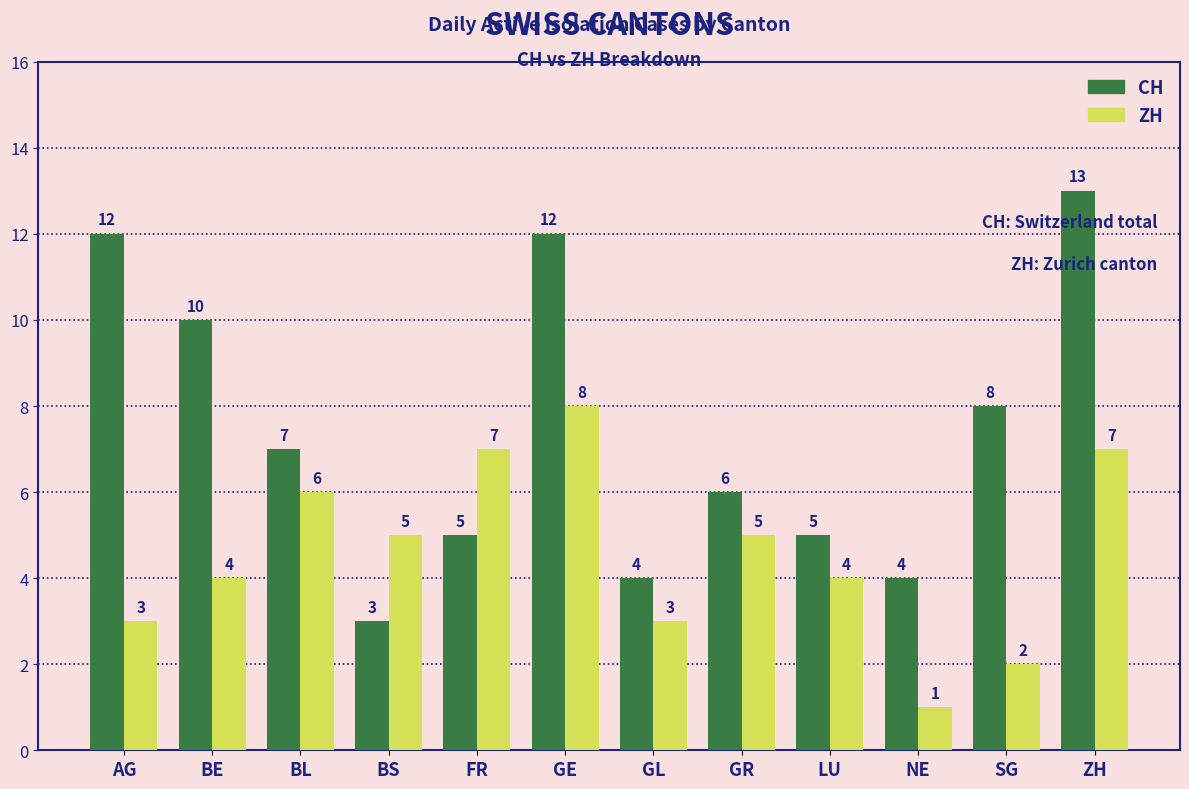

Reading left to right, extract all data points from this chart.

CH: AG=12	BE=10	BL=7	BS=3	FR=5	GE=12	GL=4	GR=6	LU=5	NE=4	SG=8	ZH=13
ZH: AG=3	BE=4	BL=6	BS=5	FR=7	GE=8	GL=3	GR=5	LU=4	NE=1	SG=2	ZH=7